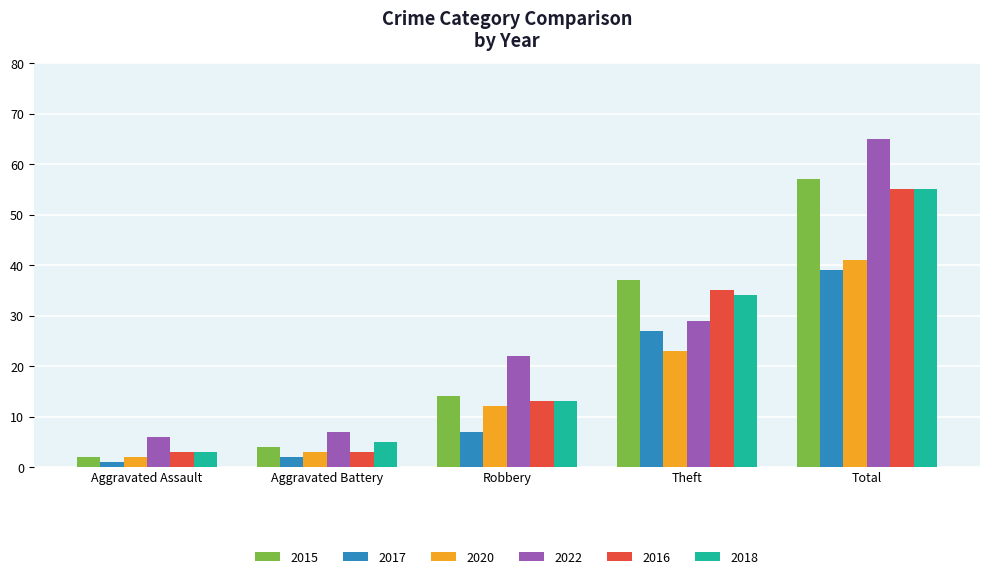

How many bars are there in each group?

6